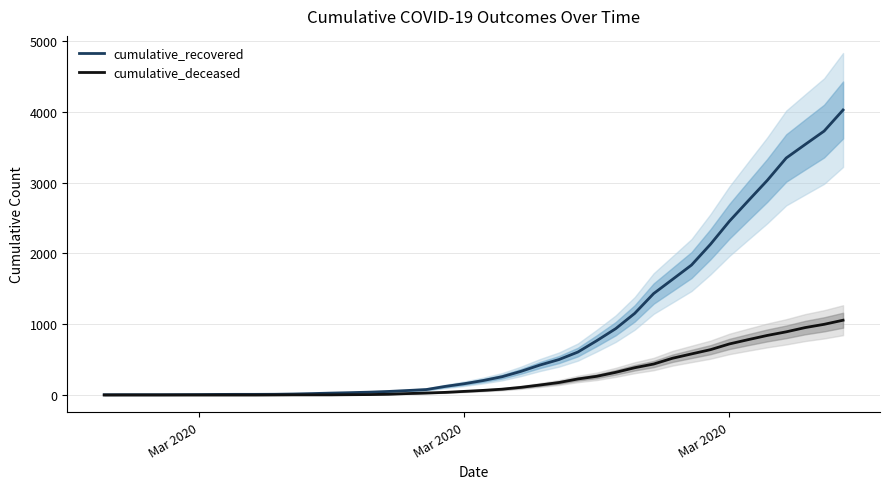

How many lines are shown in the chart?

2